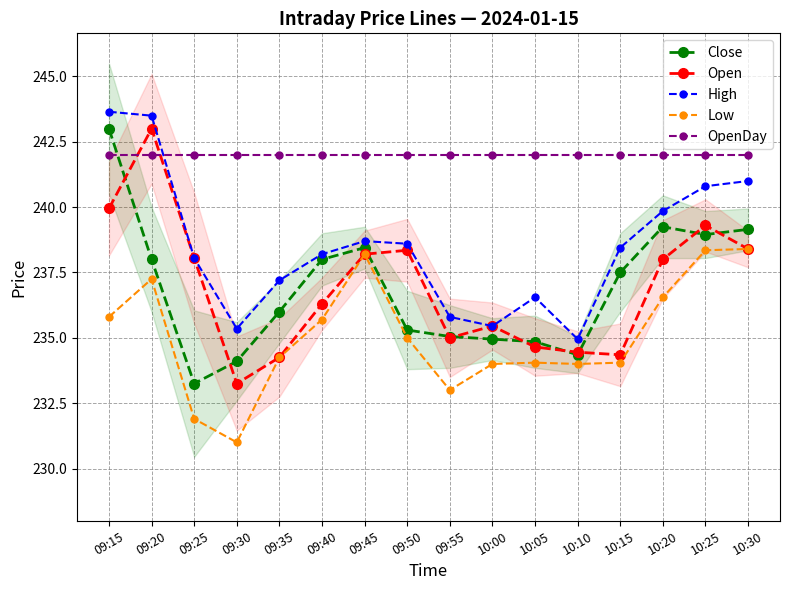

The Low series shows 102.8 at 10:25. True or false?

False